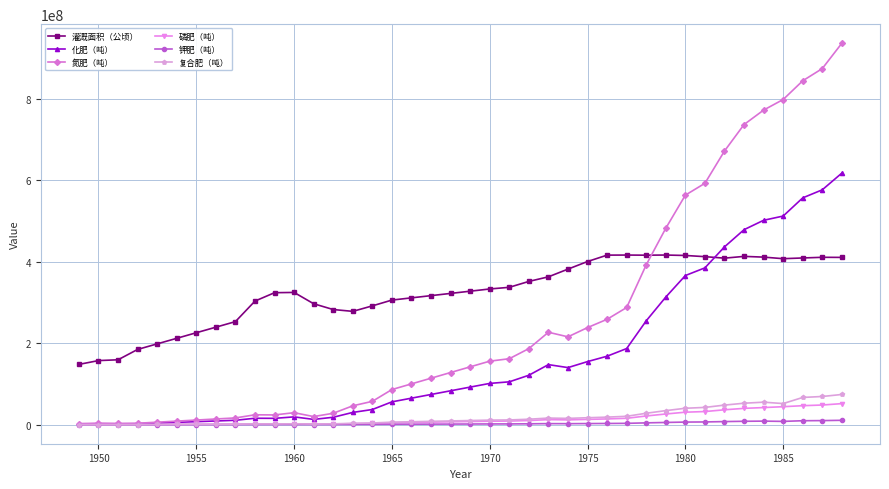

True or false: 化肥（吨） has more than 0 points higher than both neighbors.

True